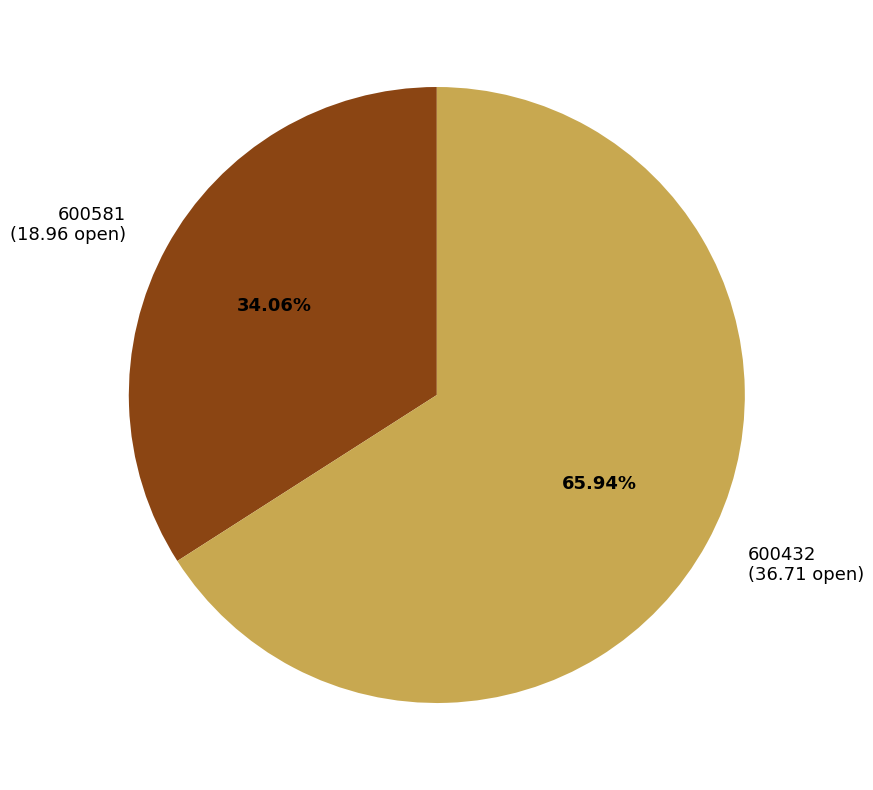

Which has a higher value, 600432 or 600581?

600432